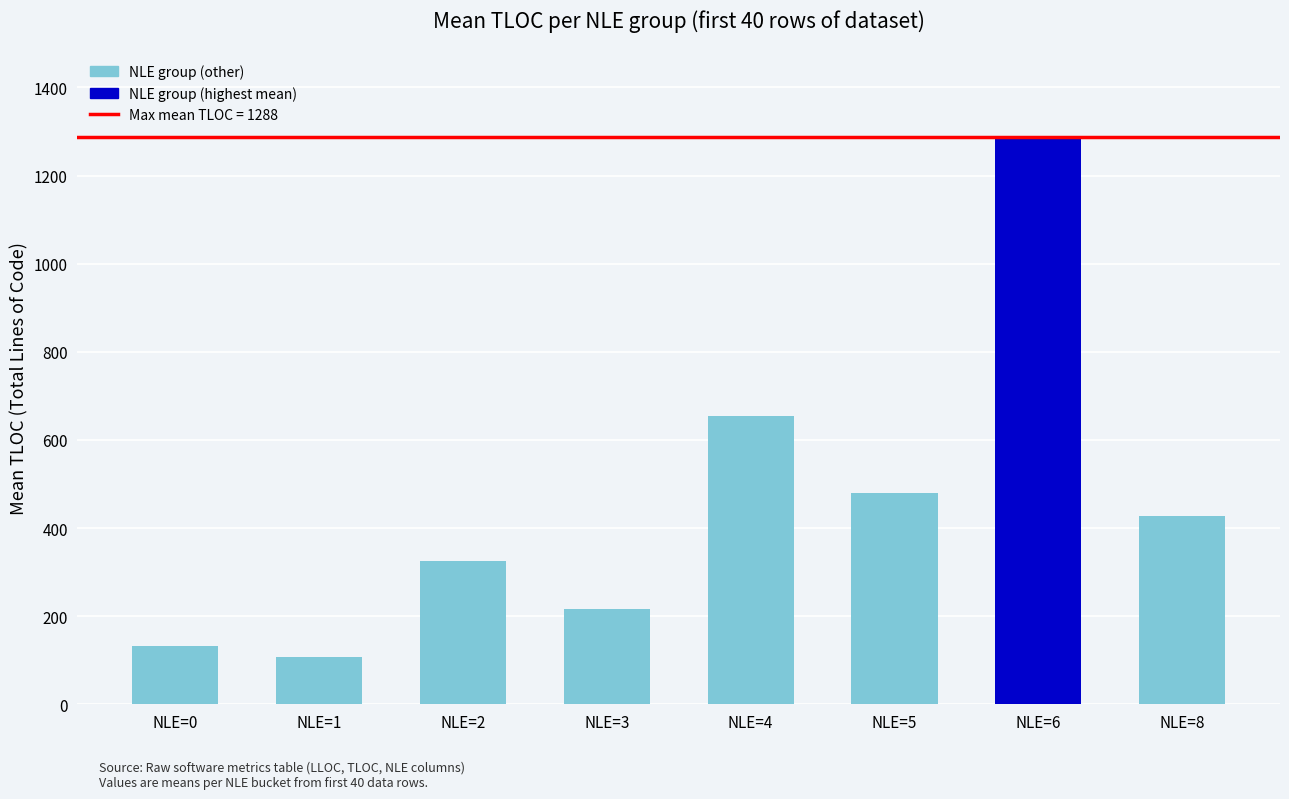

What is the change in value from NLE=3 to NLE=8?

+210.7